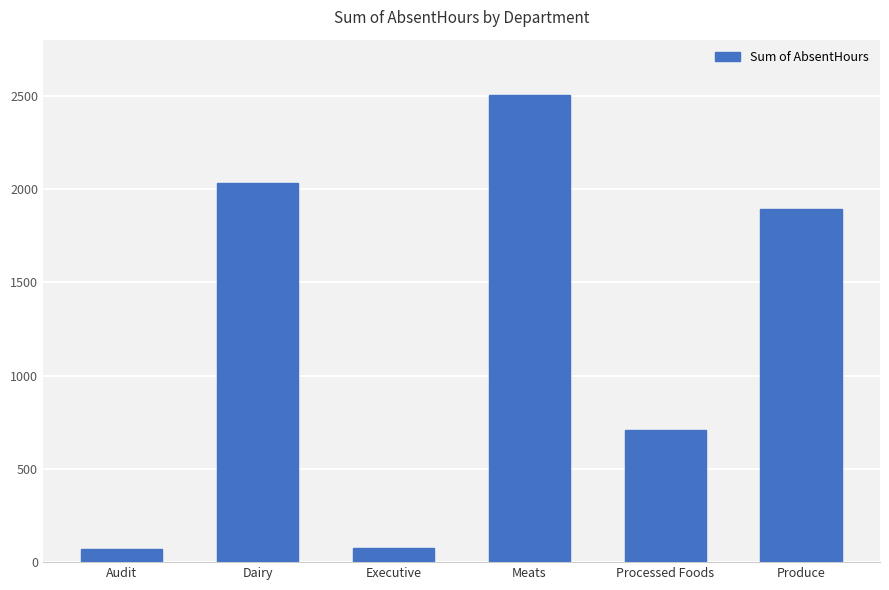

Is it true that the value at Meats is 2504.9?

True